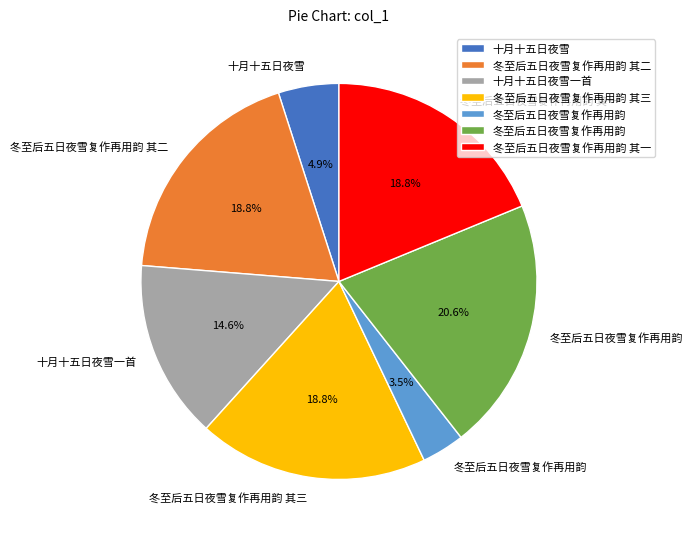

Is there a majority slice in this chart?

No